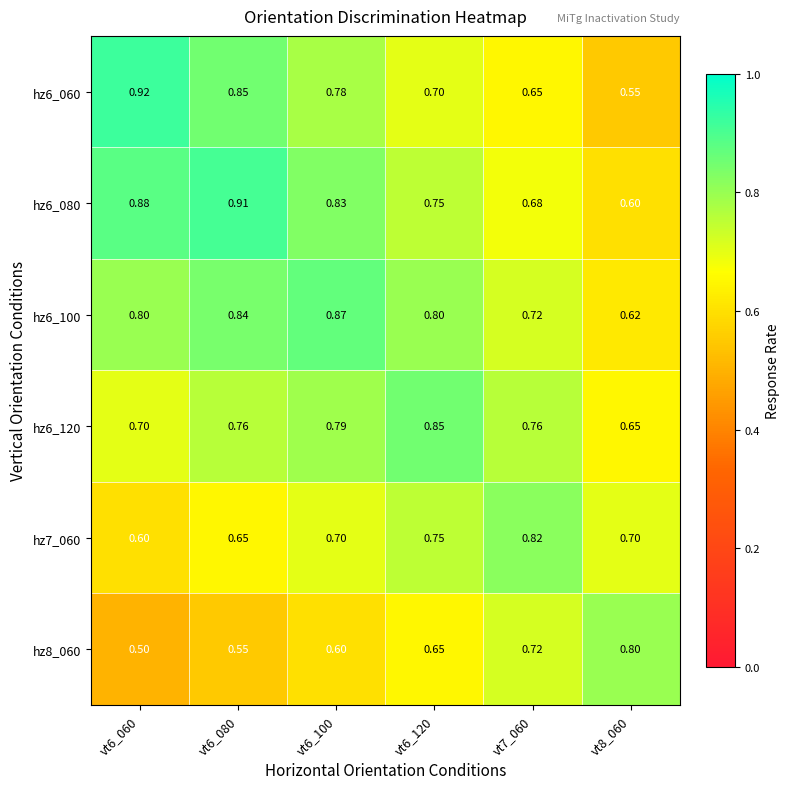

Is the value of hz6_060 at vt8_060 greater than the value of hz7_060 at vt6_060?

No